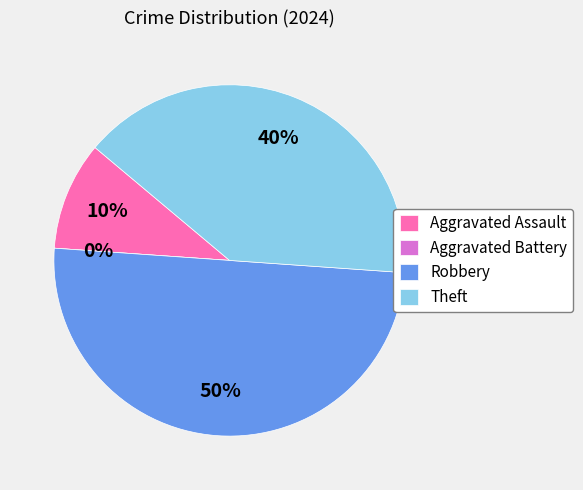

To the nearest percent, what portion does Robbery represent?

50%